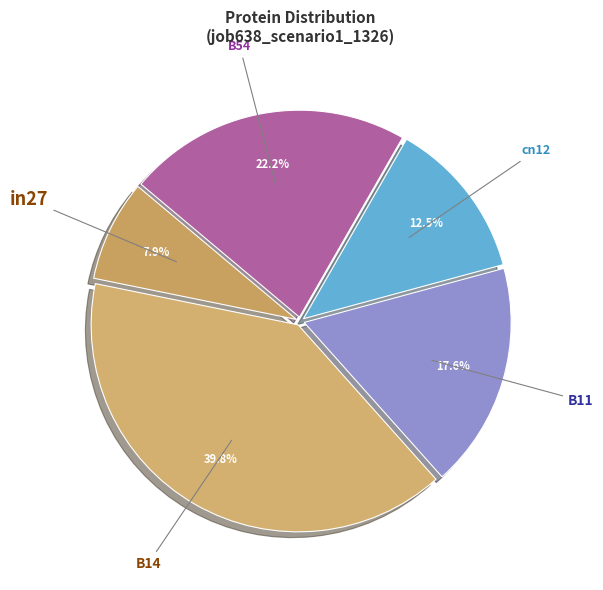

Which slice is the smallest?

in27